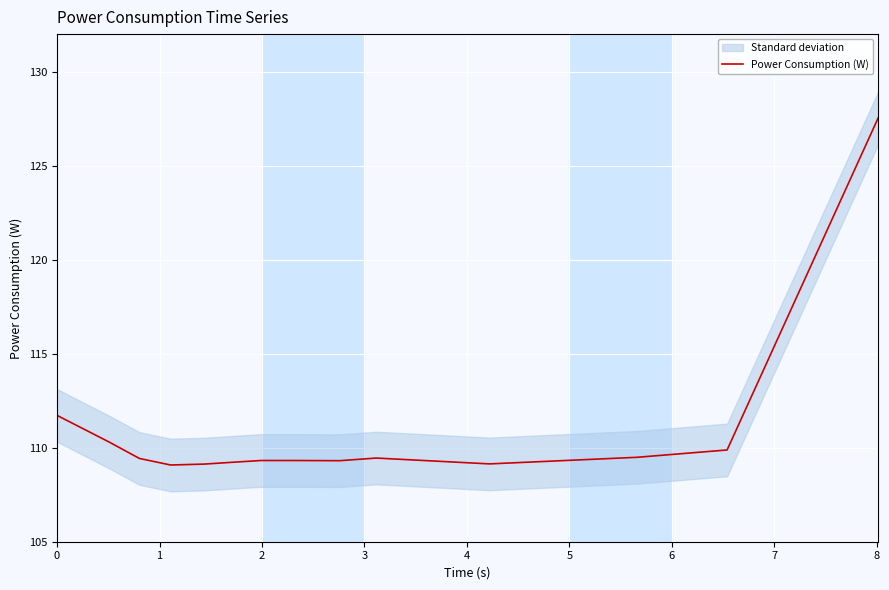

What is the average value?

110.9